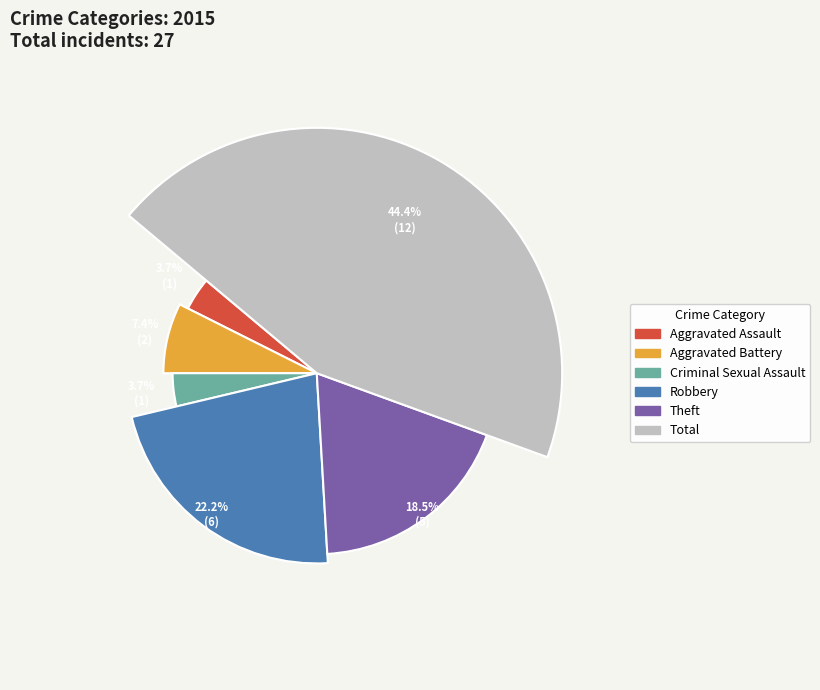

To the nearest percent, what is the average slice percentage?

17%